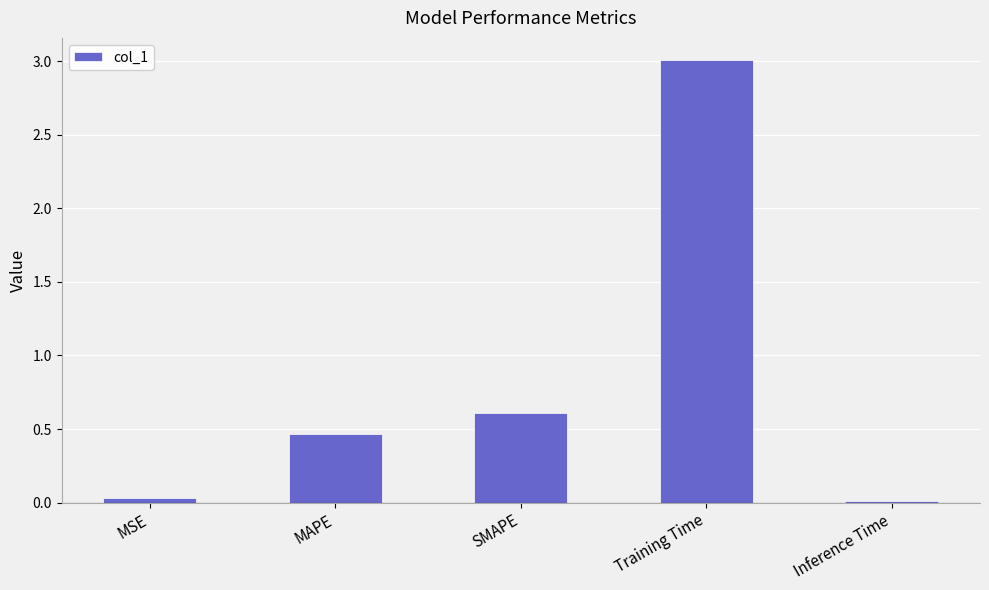

Between SMAPE and MSE, which is larger?

SMAPE